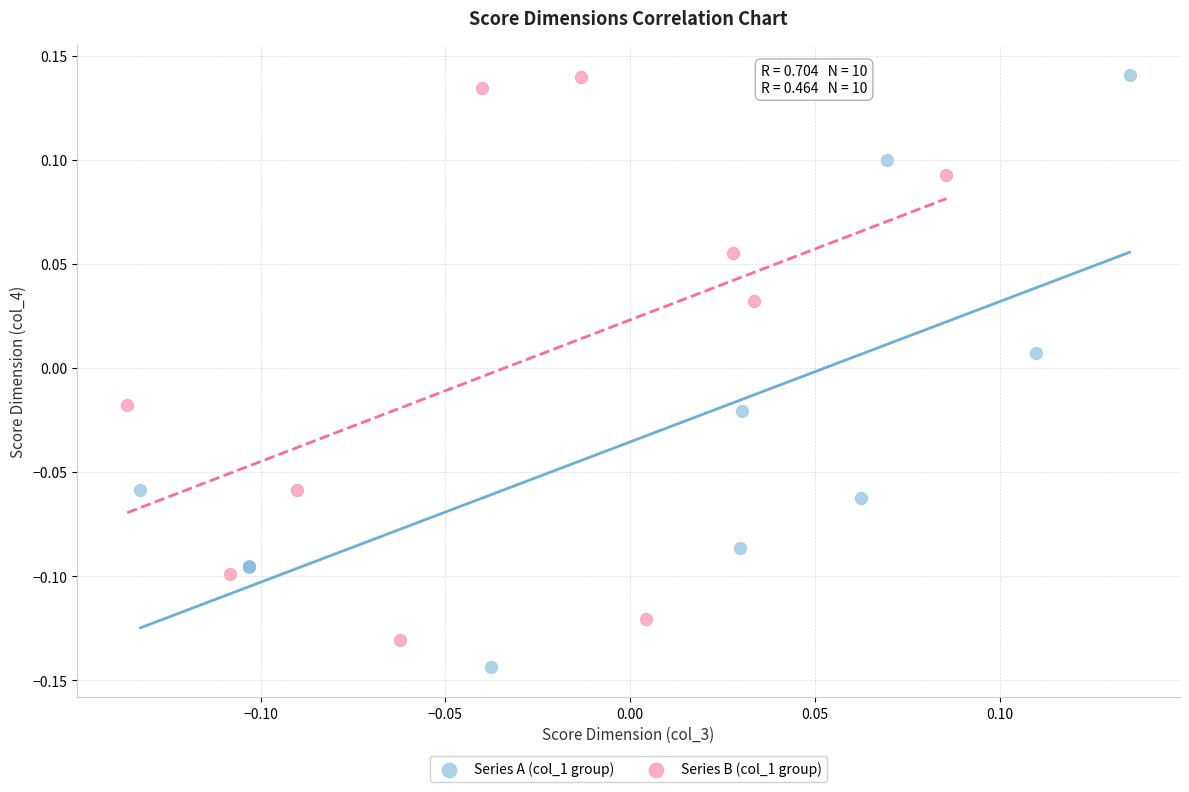

Which series reaches the minimum Y coordinate?

Series A (col_1 group)